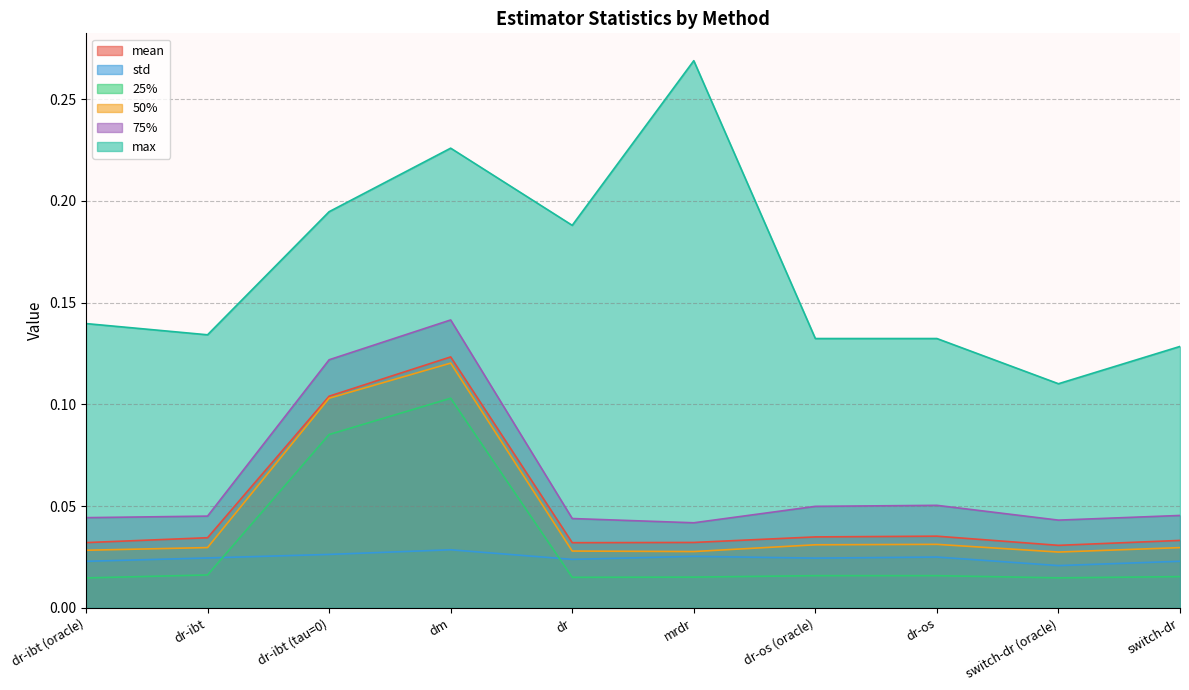

True or false: 25% and max cross at least once.

False